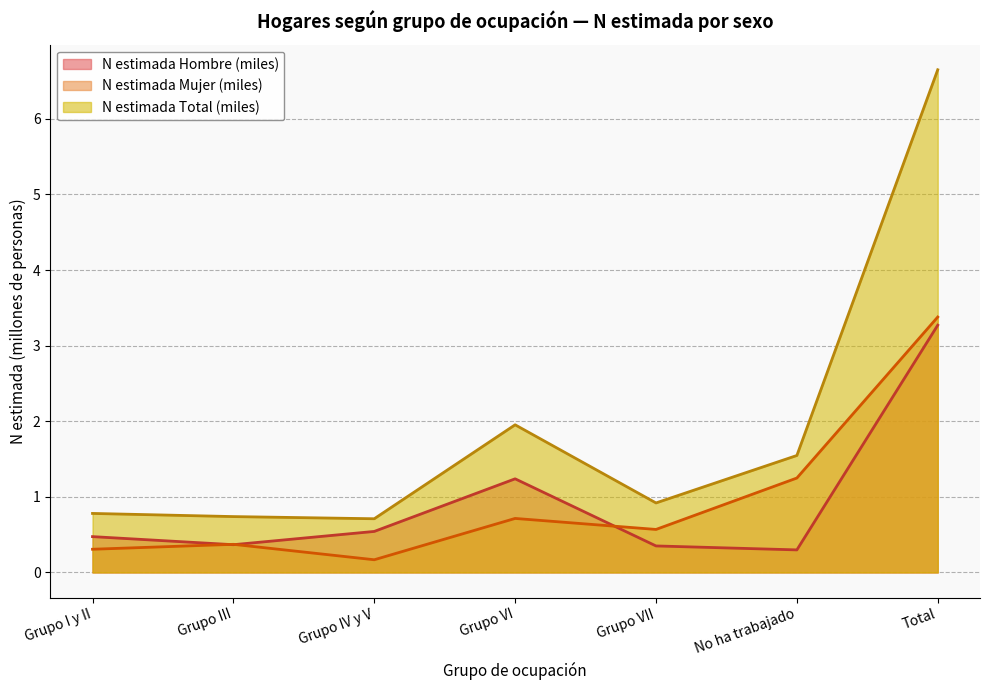

What is the sum of all N estimada Hombre (miles) values?

6.5